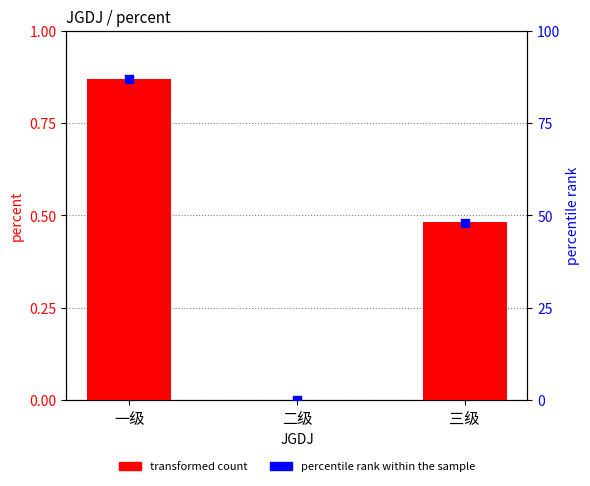

At which category is the sum across all series the highest?

一级